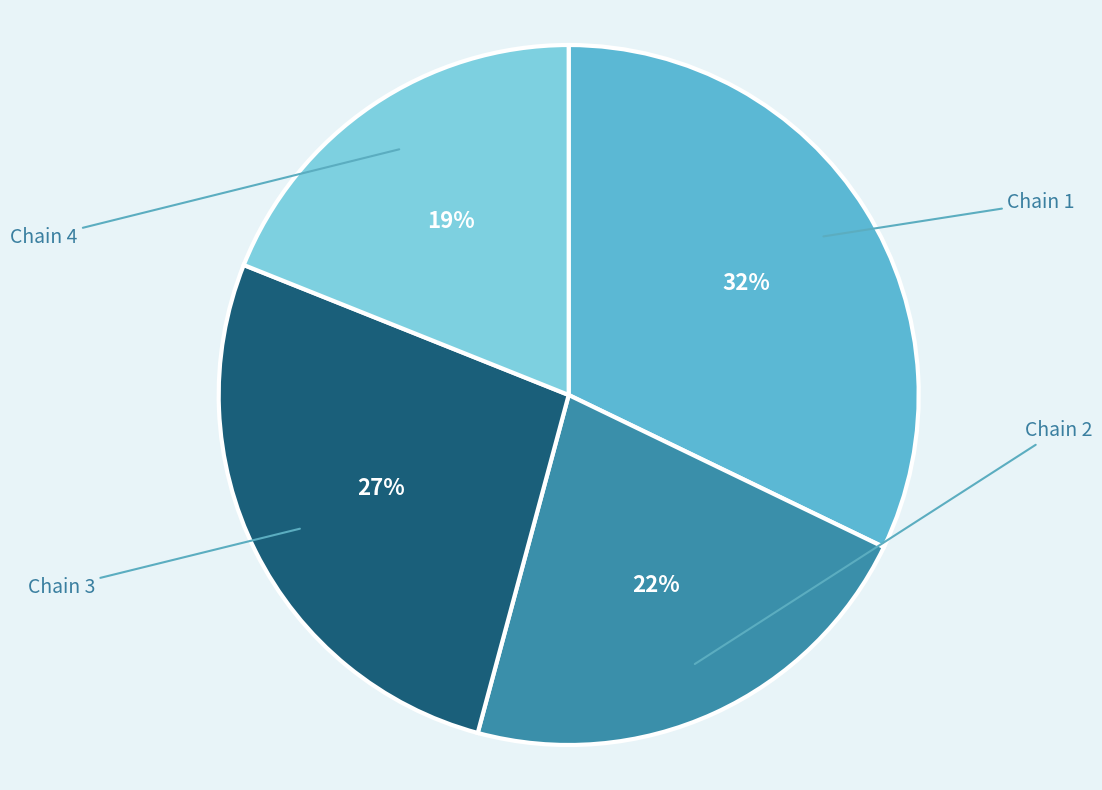

Does any single category account for the majority?

No